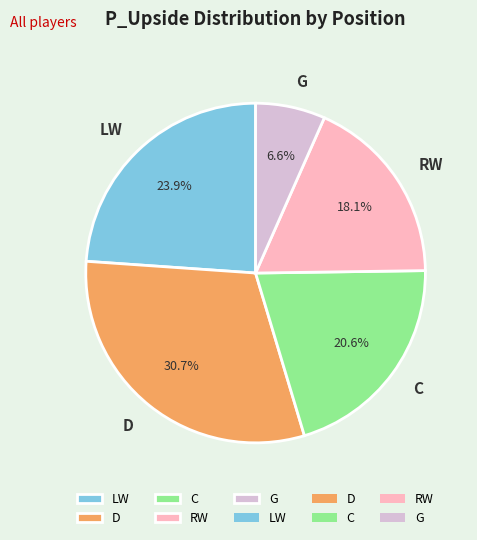

Which category has the biggest portion of the pie?

D